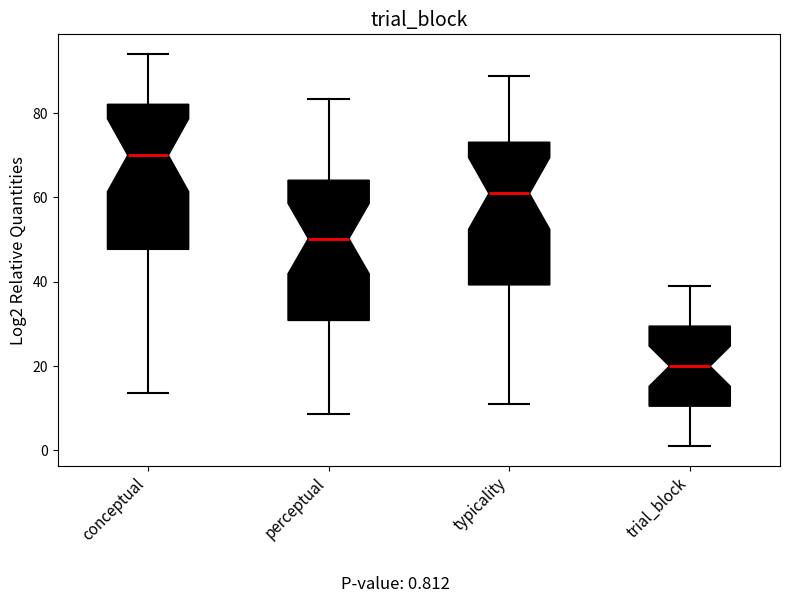

Where does the upper whisker of the box for typicality end on the y-axis? The values are not printed on the chart, so give them approximately, as read against the axis.

88